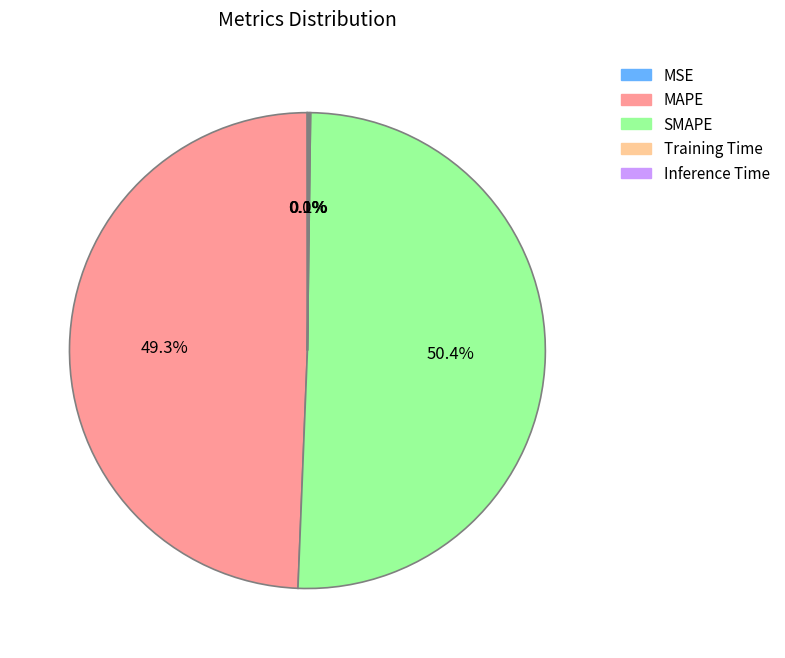

How much of the chart is everything except MAPE?

50.7%